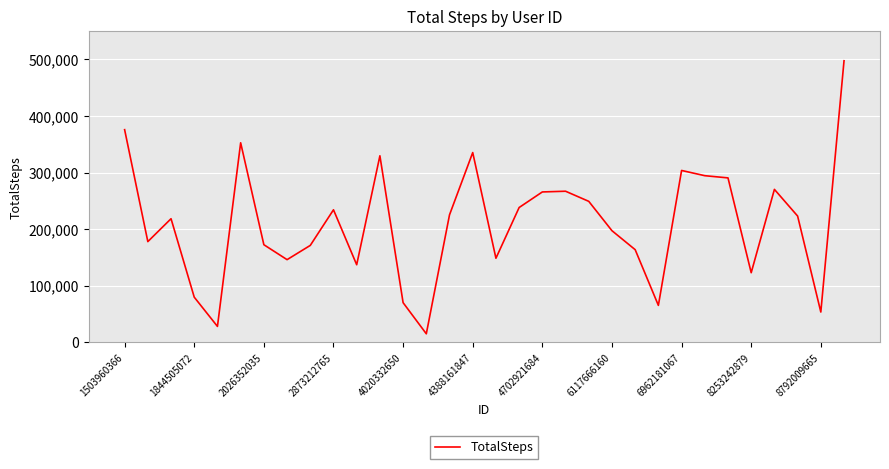

What is the minimum value shown in the chart?

15352